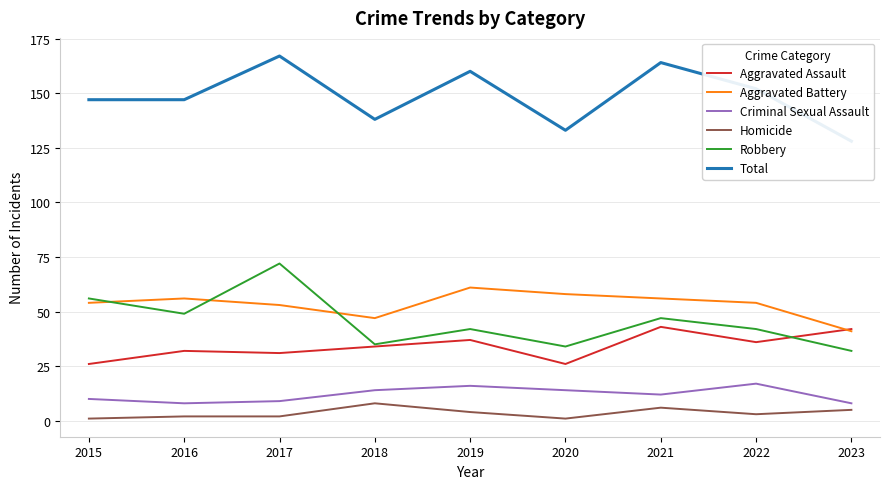

What is the average value of the Total series?

148